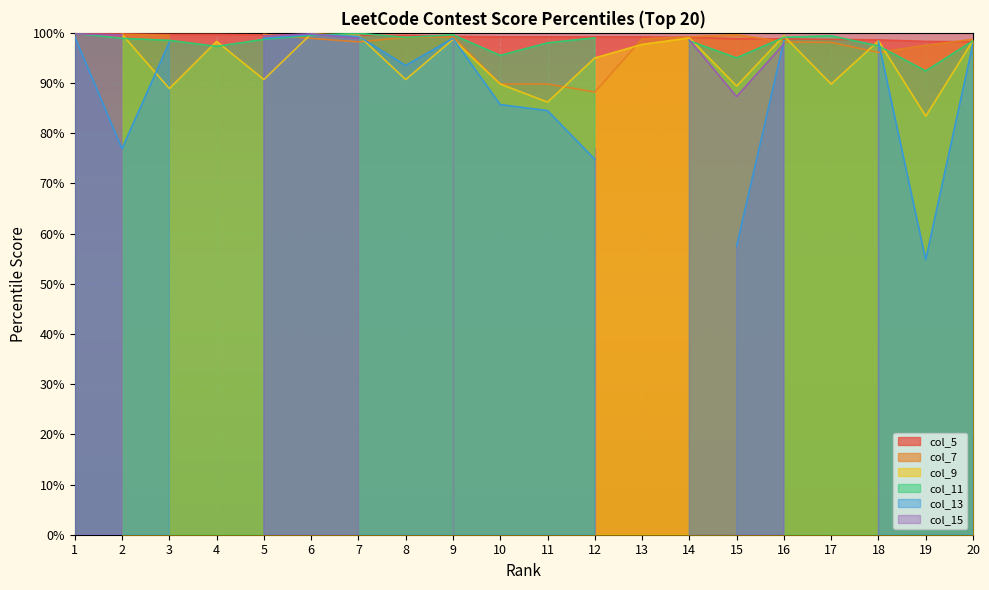

Is the value of col_13 at 13 greater than the value of col_11 at 9?

No